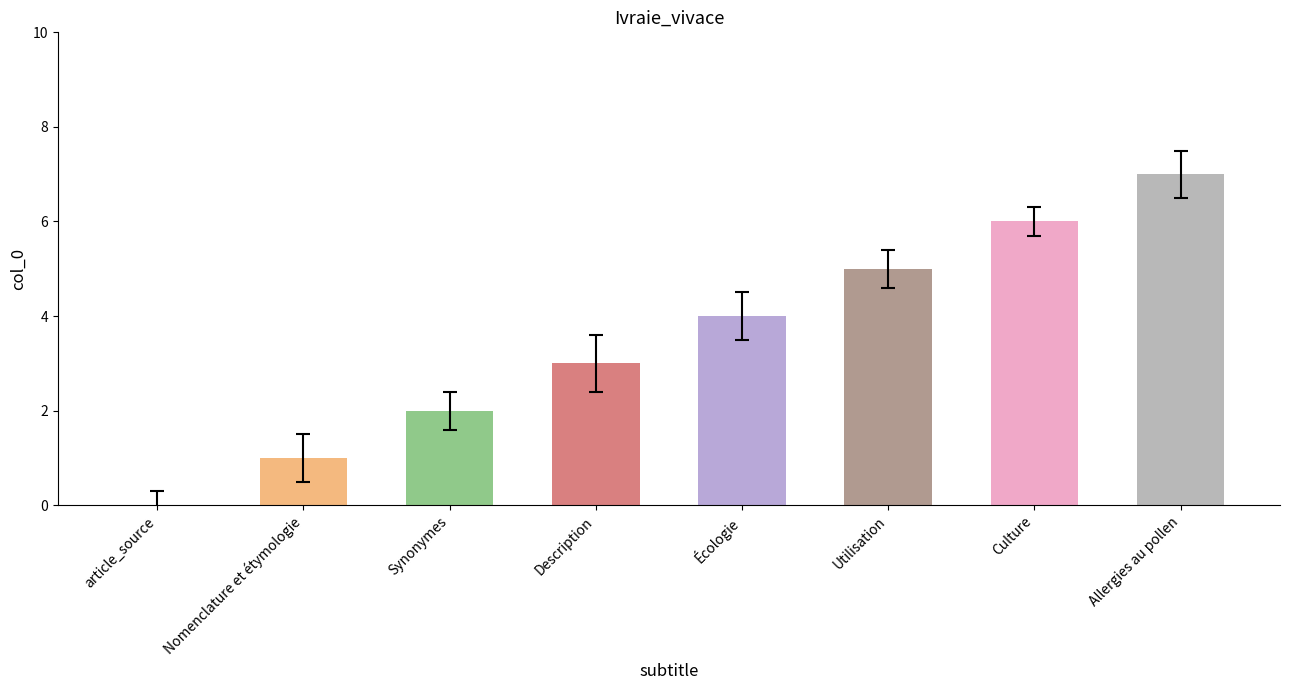

What is the value of the 8th bar from the left?

7